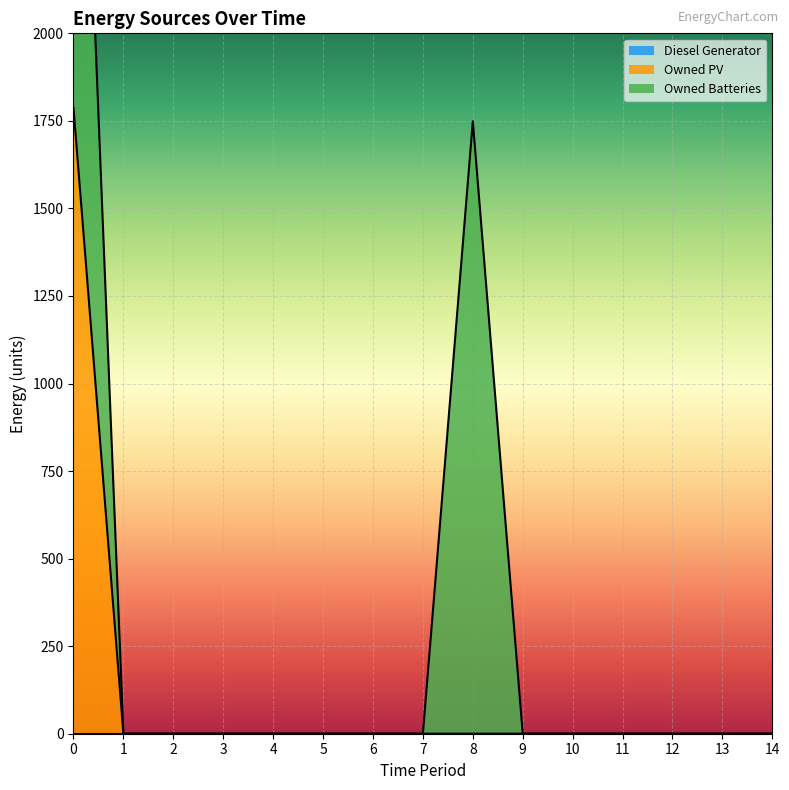

Between 3 and 13, which series saw the biggest shift?

Diesel Generator